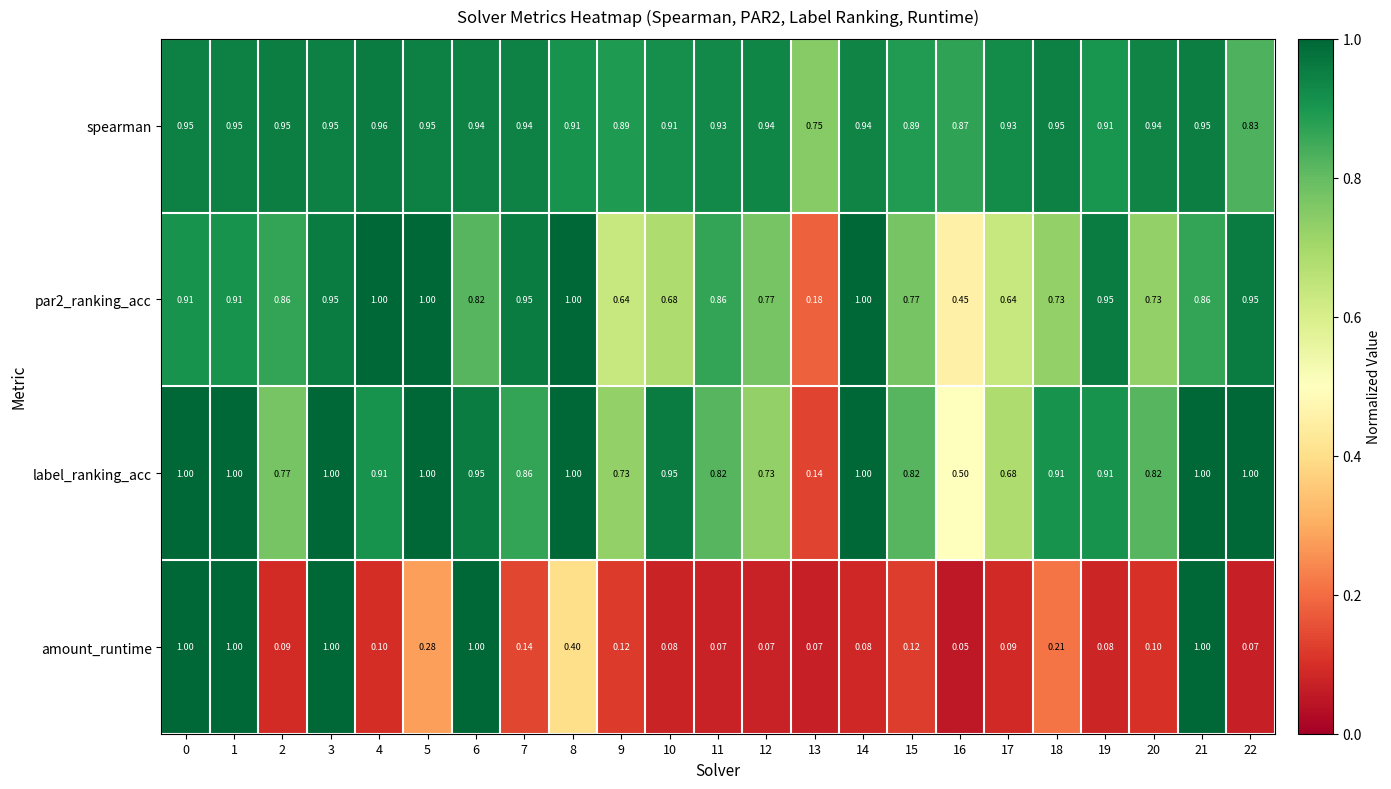

At which category is the sum across all series the highest?

3